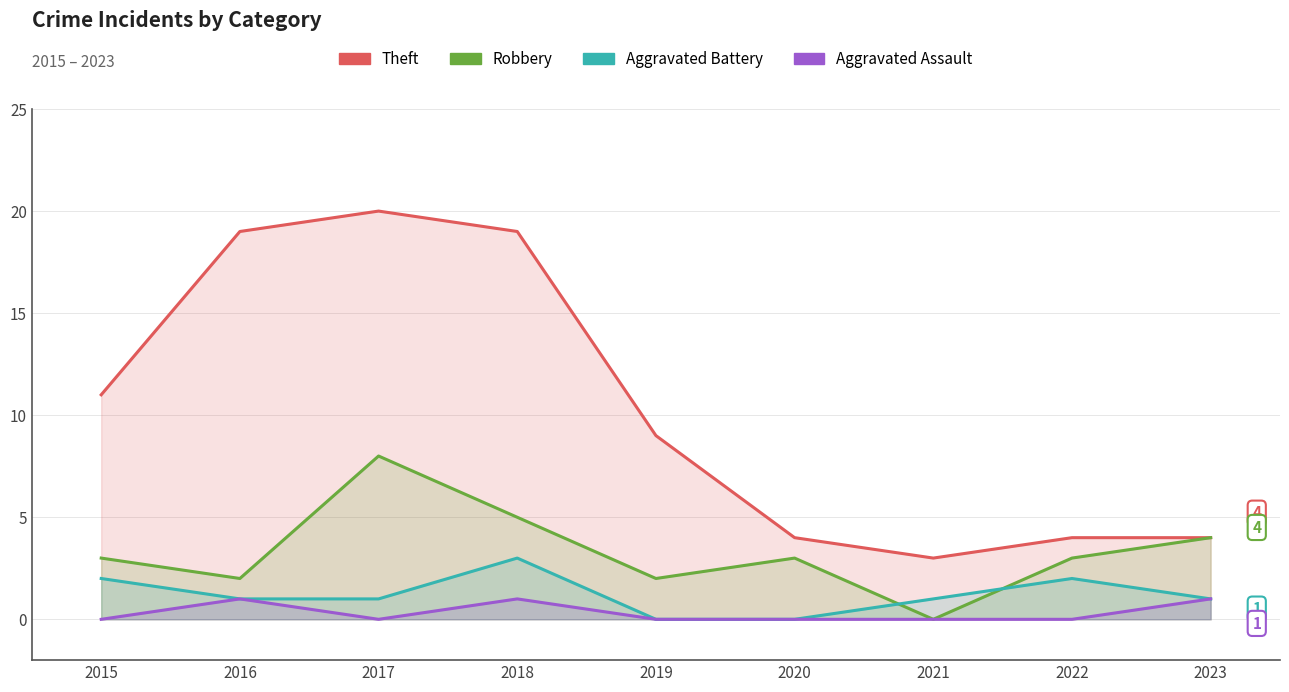

Count the number of data series in this chart.

4